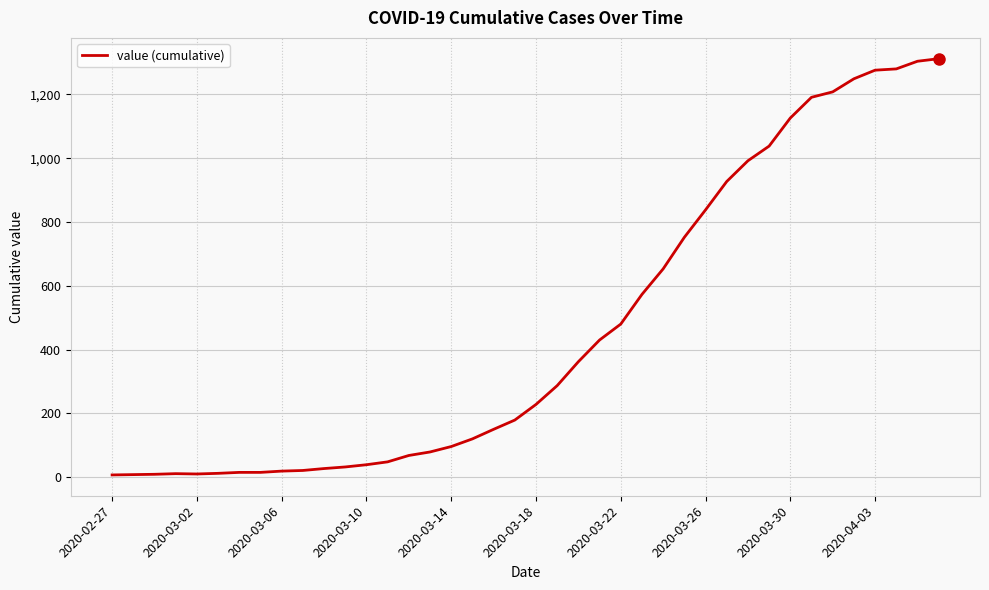

What is the difference between the maximum and minimum values?

1305